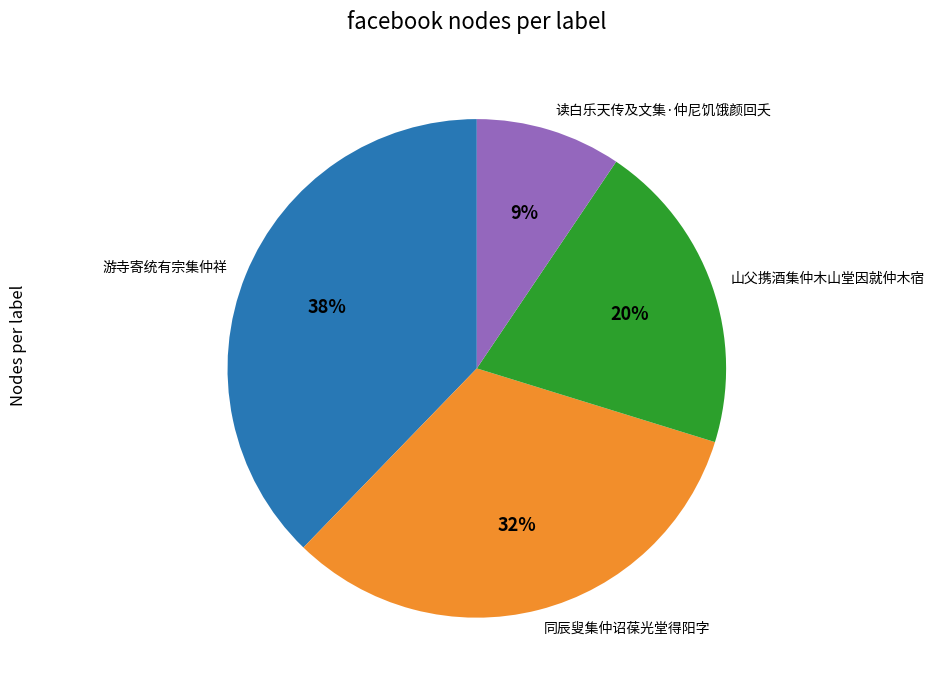

Which slice is the smallest?

读白乐天传及文集·仲尼饥饿颜回夭